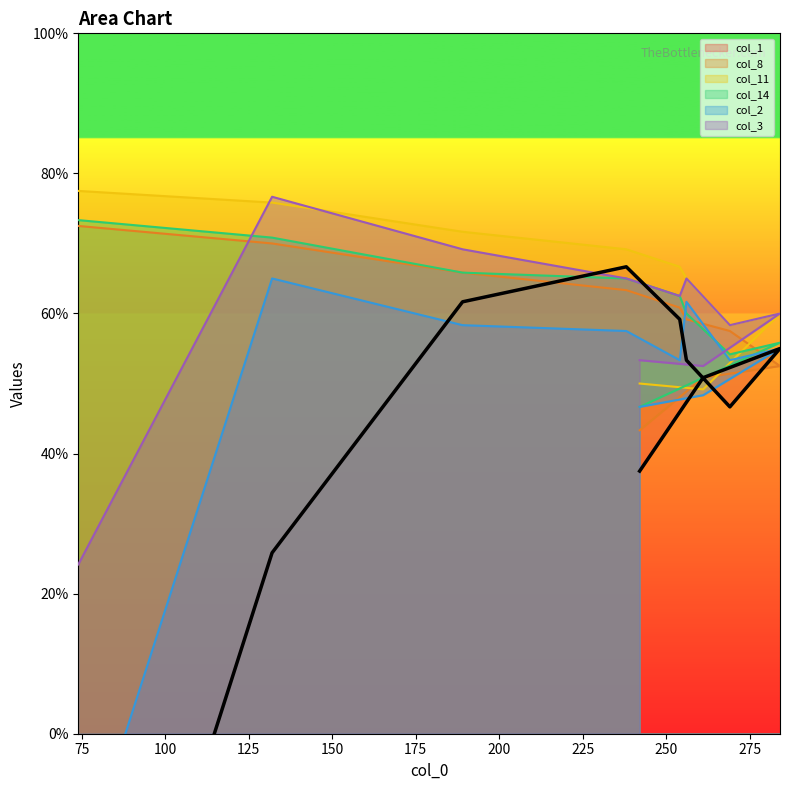

Reading right to left, what are all the values shown in this chart?

col_1: 242=37.5	261=50.8	284=55.0	269=46.7	256=53.3	254=59.2	238=66.7	189=61.7	132=25.8	74=-60.8
col_8: 242=43.3	261=50.8	284=52.5	269=57.5	256=59.2	254=60.8	238=63.3	189=65.8	132=70.0	74=72.5
col_11: 242=50.0	261=49.2	284=60.0	269=58.3	256=65.0	254=66.7	238=69.2	189=71.7	132=75.8	74=77.5
col_14: 242=46.7	261=50.8	284=55.8	269=54.2	256=60.0	254=62.5	238=65.0	189=65.8	132=70.8	74=73.3
col_2: 242=46.7	261=48.3	284=55.0	269=53.3	256=61.7	254=53.3	238=57.5	189=58.3	132=65.0	74=-20.8
col_3: 242=53.3	261=52.5	284=60.0	269=58.3	256=65.0	254=62.5	238=65.0	189=69.2	132=76.7	74=24.2